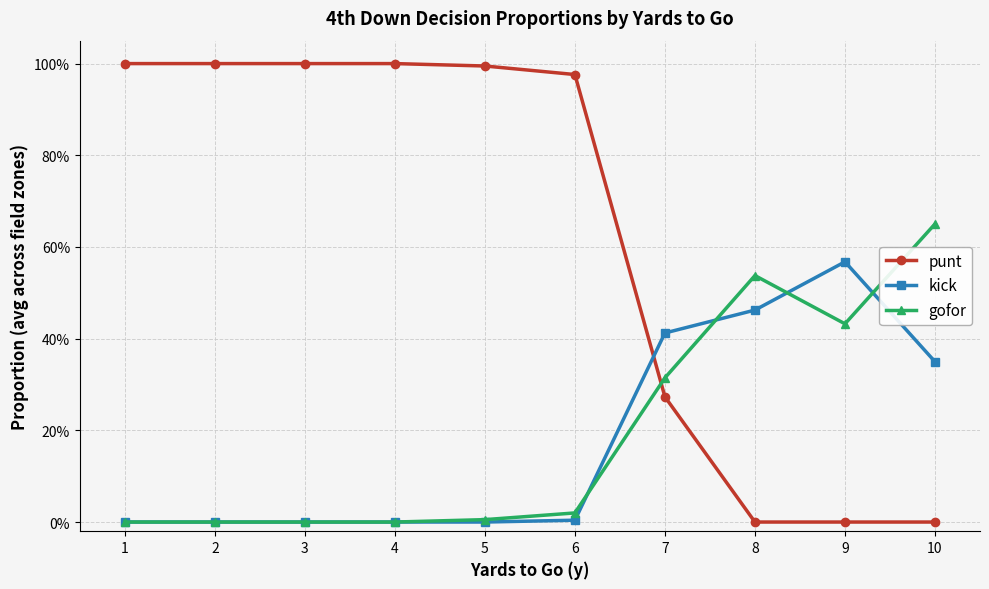

Which series has the largest total across all categories?

punt